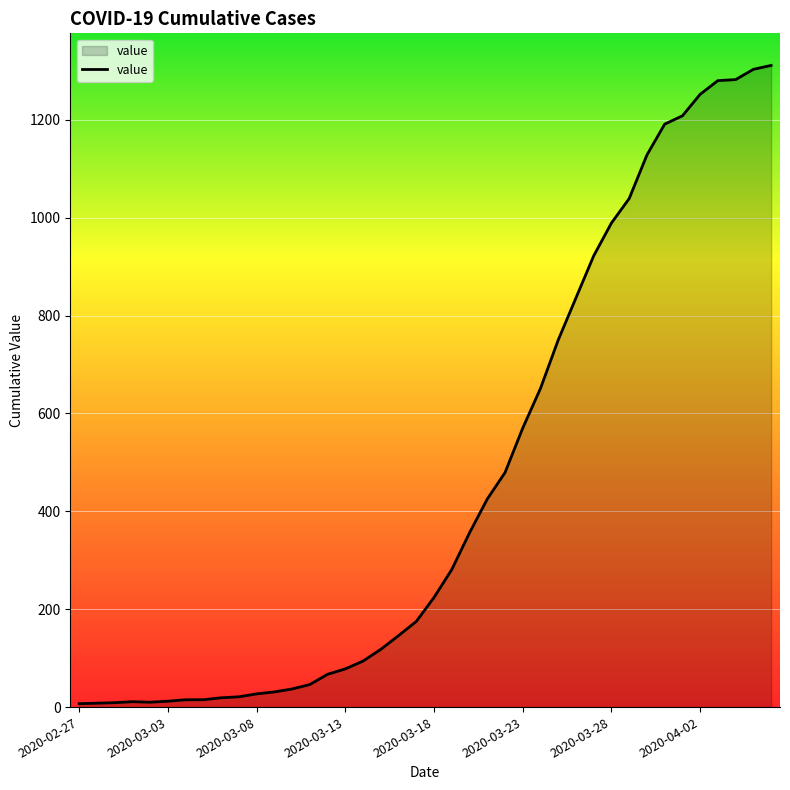

What is the difference between the maximum and minimum values?

1304